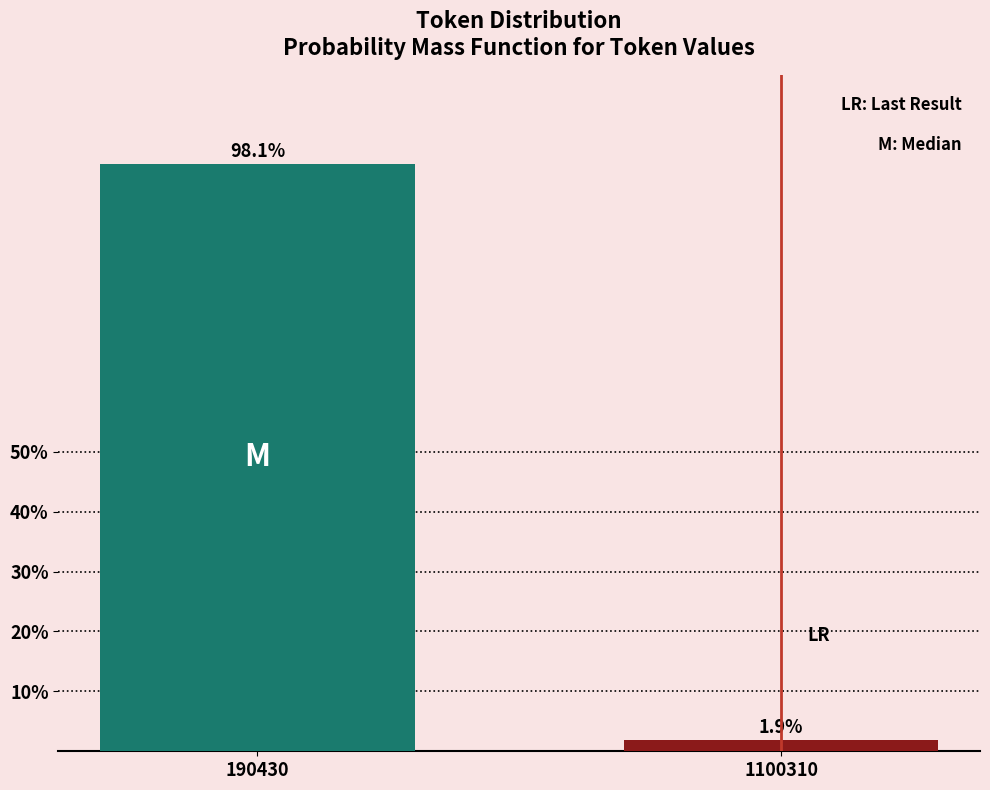

Reading right to left, list all the values displayed in this chart.

1.9	98.1